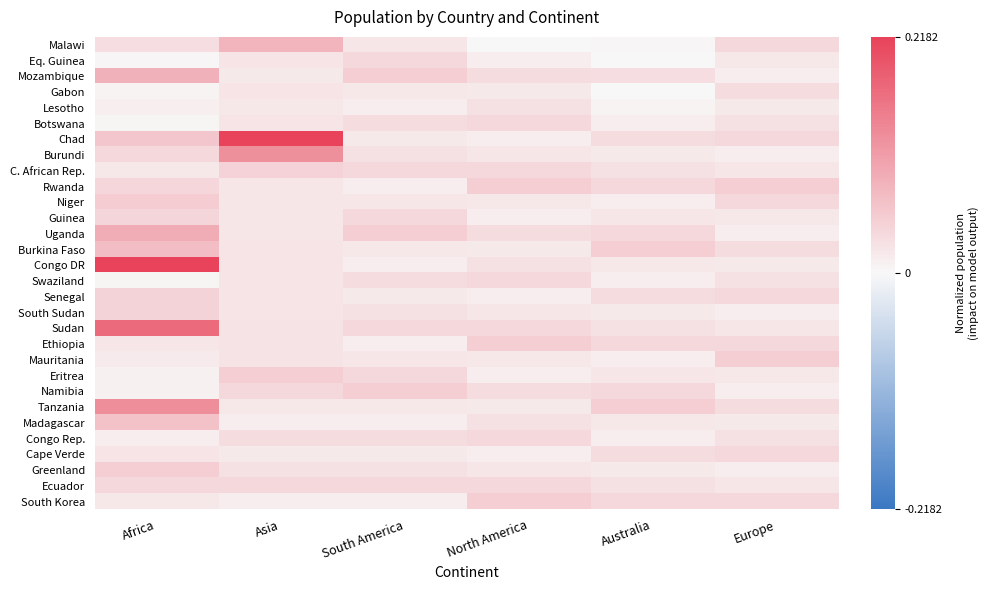

Reading right to left, transcribe all the data shown in this chart.

Malawi: Europe=0.0	Australia=0.0	North America=0.0	South America=0.0	Asia=0.1	Africa=0.0
Eq. Guinea: Europe=0.0	Australia=0.0	North America=0.0	South America=0.0	Asia=0.0	Africa=0.0
Mozambique: Europe=0.0	Australia=0.0	North America=0.0	South America=0.1	Asia=0.0	Africa=0.1
Gabon: Europe=0.0	Australia=0.0	North America=0.0	South America=0.0	Asia=0.0	Africa=0.0
Lesotho: Europe=0.0	Australia=0.0	North America=0.0	South America=0.0	Asia=0.0	Africa=0.0
Botswana: Europe=0.0	Australia=0.0	North America=0.0	South America=0.0	Asia=0.0	Africa=0.0
Chad: Europe=0.0	Australia=0.0	North America=0.0	South America=0.0	Asia=0.4	Africa=0.1
Burundi: Europe=0.0	Australia=0.0	North America=0.0	South America=0.0	Asia=0.1	Africa=0.0
C. African Rep.: Europe=0.0	Australia=0.0	North America=0.0	South America=0.0	Asia=0.0	Africa=0.0
Rwanda: Europe=0.1	Australia=0.0	North America=0.1	South America=0.0	Asia=0.0	Africa=0.0
Niger: Europe=0.0	Australia=0.0	North America=0.0	South America=0.0	Asia=0.0	Africa=0.1
Guinea: Europe=0.0	Australia=0.0	North America=0.0	South America=0.0	Asia=0.0	Africa=0.0
Uganda: Europe=0.0	Australia=0.0	North America=0.0	South America=0.1	Asia=0.0	Africa=0.1
Burkina Faso: Europe=0.0	Australia=0.1	North America=0.0	South America=0.0	Asia=0.0	Africa=0.1
Congo DR: Europe=0.0	Australia=0.0	North America=0.0	South America=0.0	Asia=0.0	Africa=0.2
Swaziland: Europe=0.0	Australia=0.0	North America=0.0	South America=0.0	Asia=0.0	Africa=0.0
Senegal: Europe=0.0	Australia=0.0	North America=0.0	South America=0.0	Asia=0.0	Africa=0.0
South Sudan: Europe=0.0	Australia=0.0	North America=0.0	South America=0.0	Asia=0.0	Africa=0.0
Sudan: Europe=0.0	Australia=0.0	North America=0.0	South America=0.0	Asia=0.0	Africa=0.2
Ethiopia: Europe=0.0	Australia=0.0	North America=0.1	South America=0.0	Asia=0.0	Africa=0.0
Mauritania: Europe=0.1	Australia=0.0	North America=0.0	South America=0.0	Asia=0.0	Africa=0.0
Eritrea: Europe=0.0	Australia=0.0	North America=0.0	South America=0.0	Asia=0.1	Africa=0.0
Namibia: Europe=0.0	Australia=0.0	North America=0.0	South America=0.1	Asia=0.0	Africa=0.0
Tanzania: Europe=0.0	Australia=0.1	North America=0.0	South America=0.0	Asia=0.0	Africa=0.1
Madagascar: Europe=0.0	Australia=0.0	North America=0.0	South America=0.0	Asia=0.0	Africa=0.1
Congo Rep.: Europe=0.0	Australia=0.0	North America=0.0	South America=0.0	Asia=0.0	Africa=0.0
Cape Verde: Europe=0.0	Australia=0.0	North America=0.0	South America=0.0	Asia=0.0	Africa=0.0
Greenland: Europe=0.0	Australia=0.0	North America=0.0	South America=0.0	Asia=0.0	Africa=0.1
Ecuador: Europe=0.0	Australia=0.0	North America=0.0	South America=0.0	Asia=0.0	Africa=0.0
South Korea: Europe=0.0	Australia=0.0	North America=0.1	South America=0.0	Asia=0.0	Africa=0.0